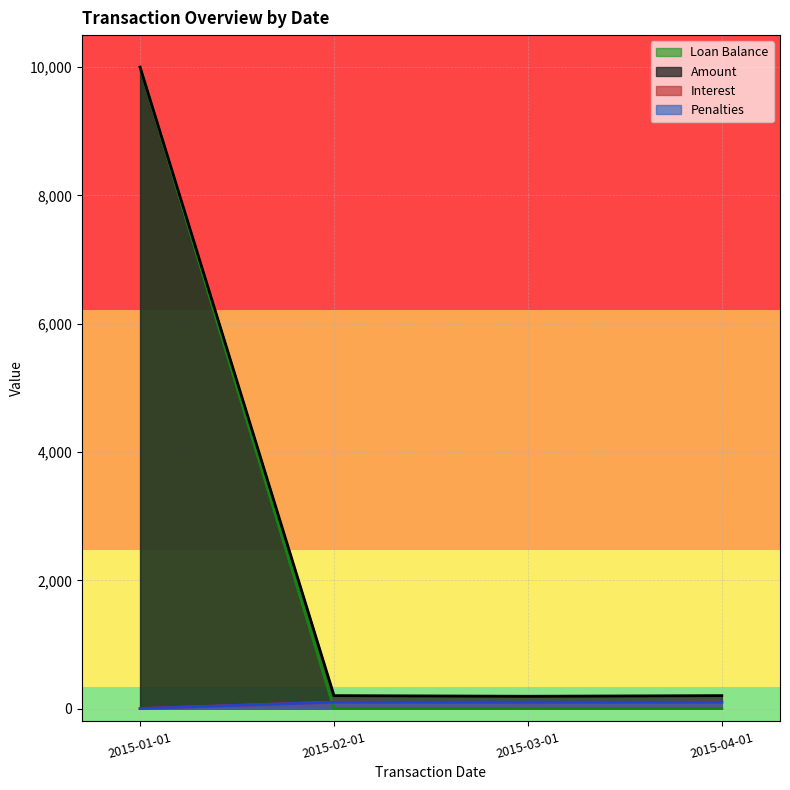

At which category is the sum across all series the highest?

2015-01-01